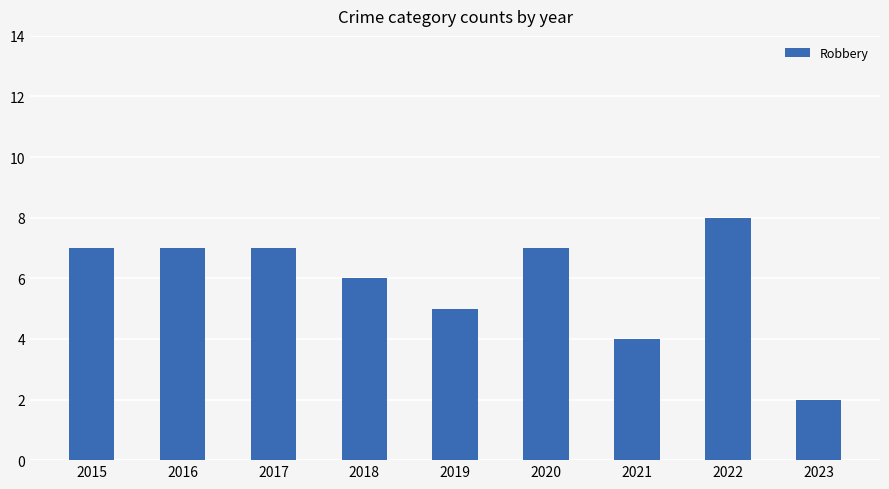

How many bars are there in total?

9